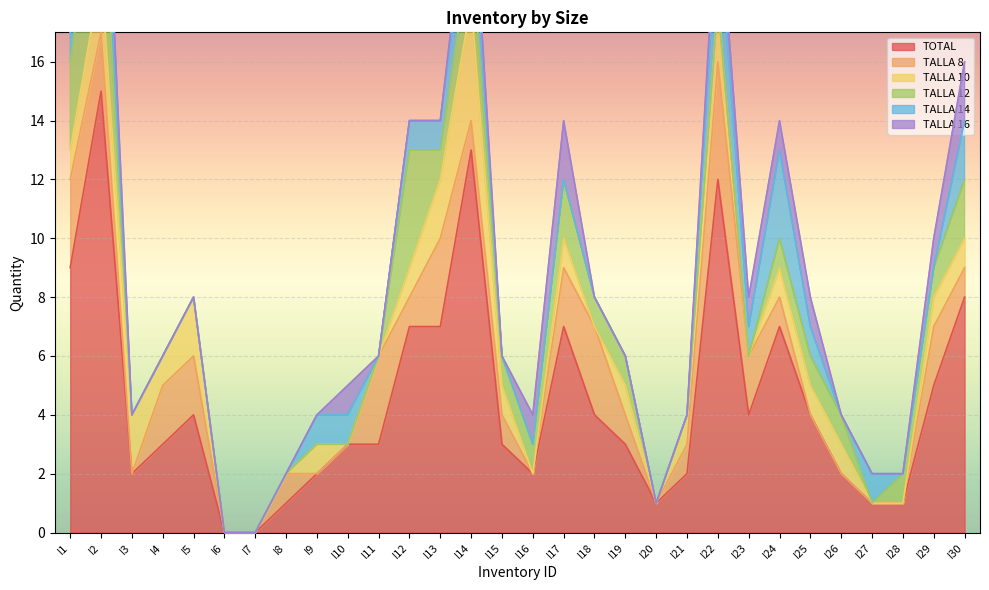

How many data points in TALLA 14 are above 0?

13